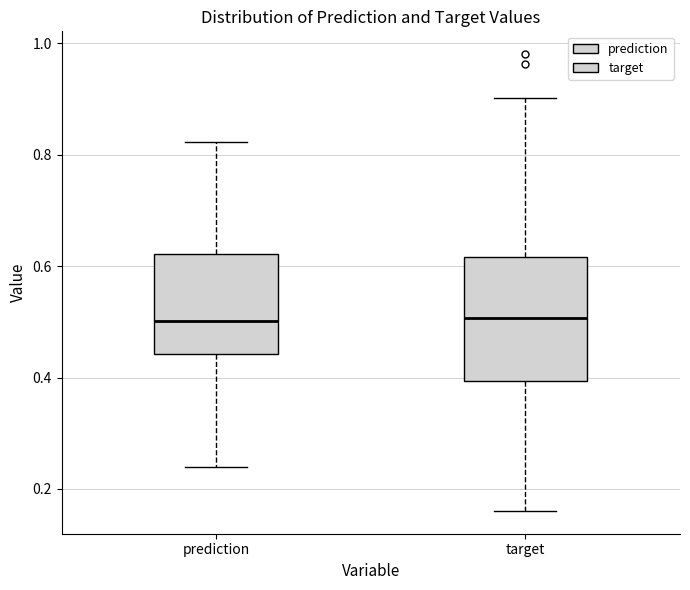

Reading left to right, read every box against the y-axis: the position of its median line, the range the box covers, and the ends of its whiskers. The values are not printed on the chart, so give them approximately, as read against the axis.

prediction: median 0.50, box 0.44 to 0.62, whiskers 0.24 to 0.82
target: median 0.50, box 0.40 to 0.62, whiskers 0.16 to 0.90